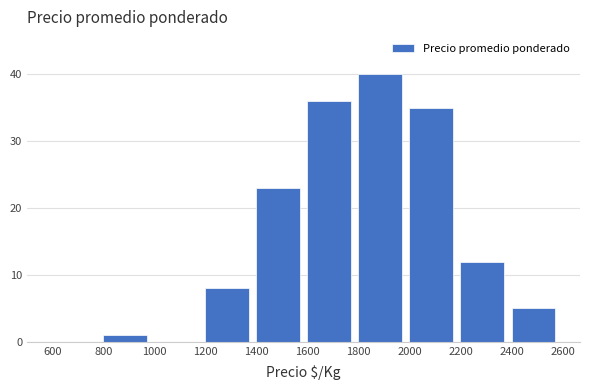

How tall is the bar that spans 2400 to 2600 on the x-axis? The values are not printed on the chart, so give them approximately, as read against the axis.

5